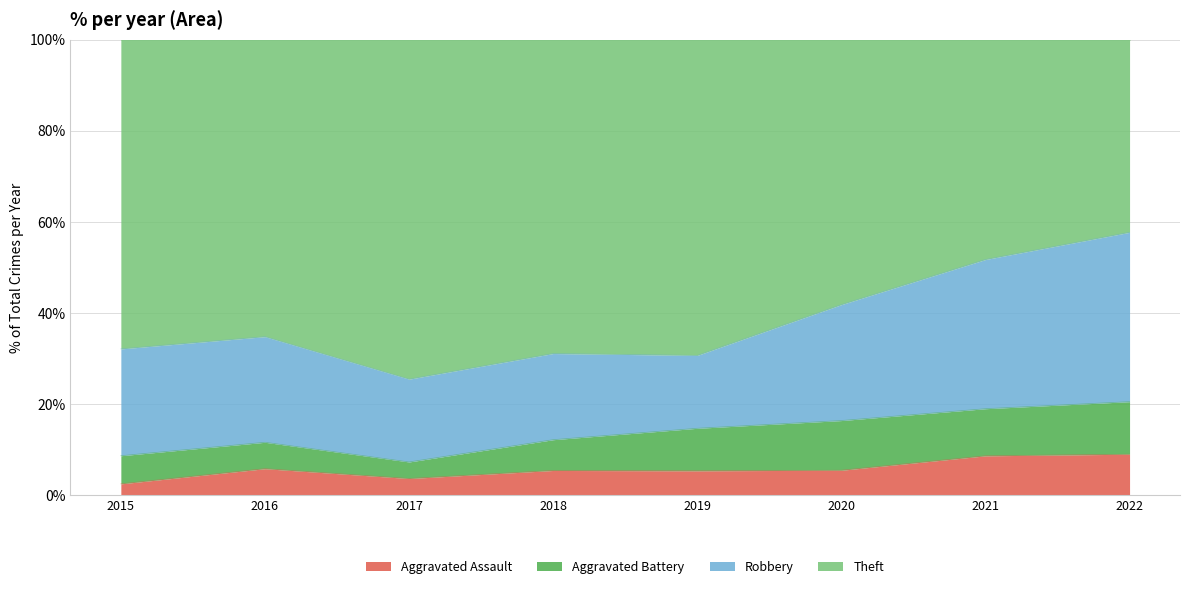

What is the lowest value of the Aggravated Assault series?

2.5